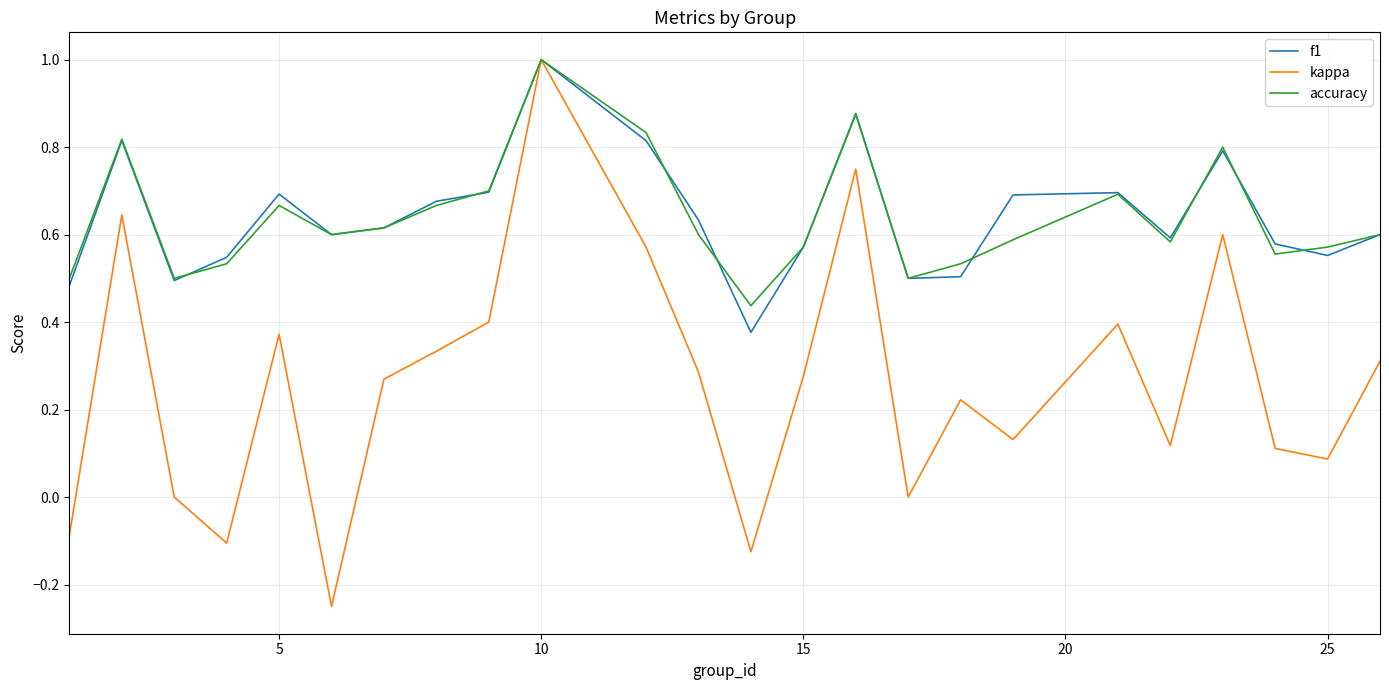

What is the greatest value displayed?

1.0